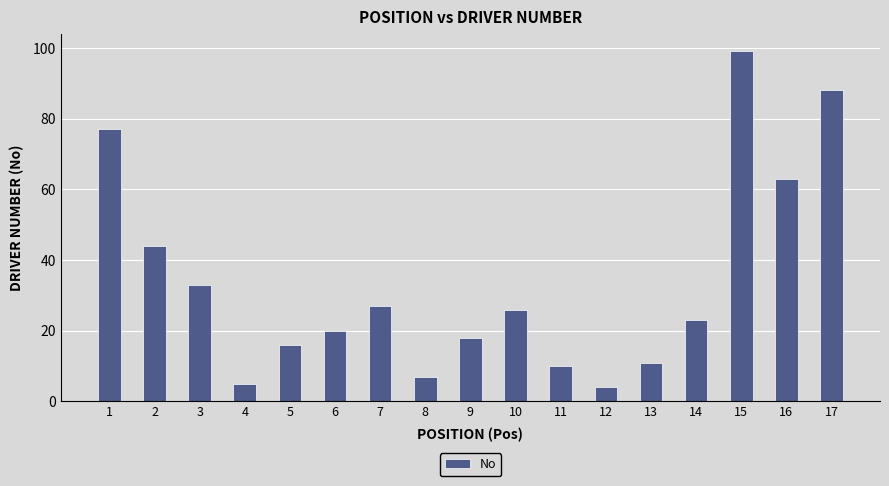

How many series are shown in this chart?

1